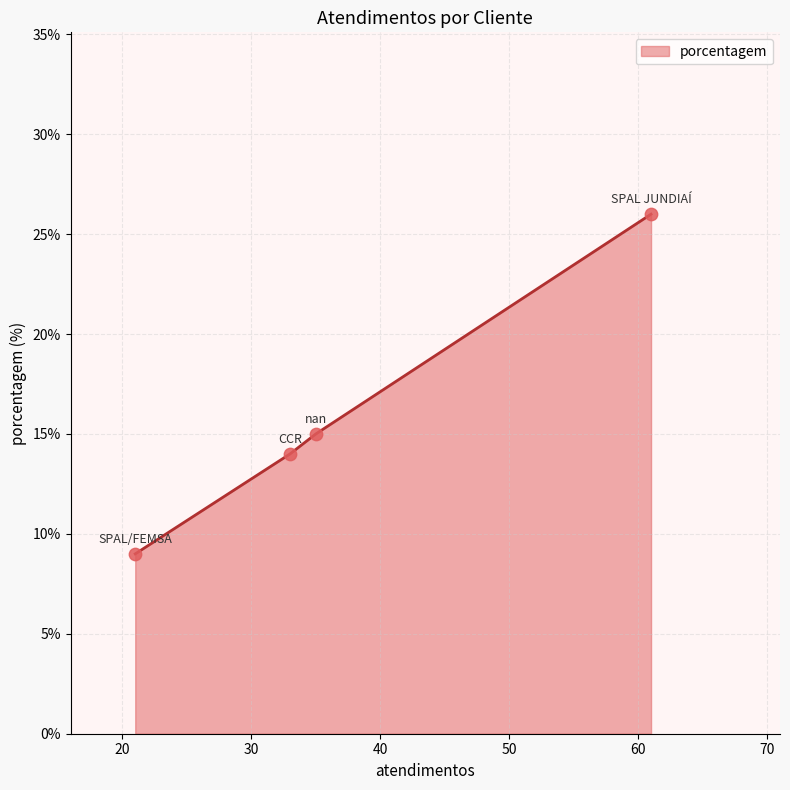

What is the smallest value displayed?

9